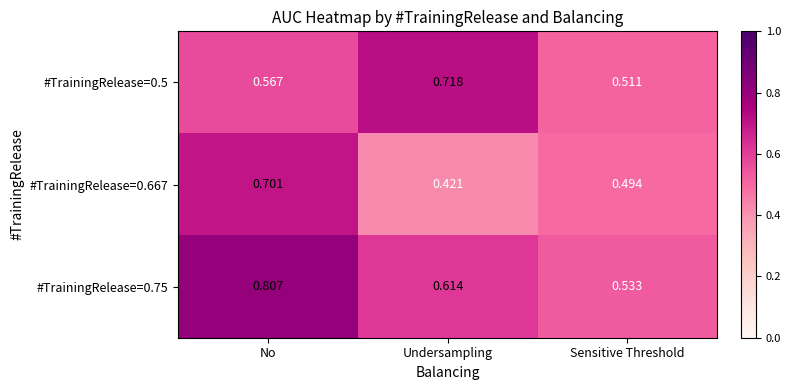

At which category is the sum across all series the highest?

No